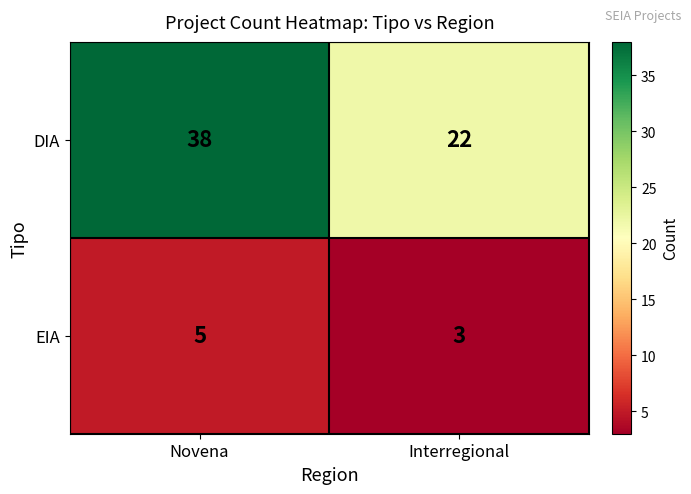

Is it true that EIA equals 1 at Interregional?

False